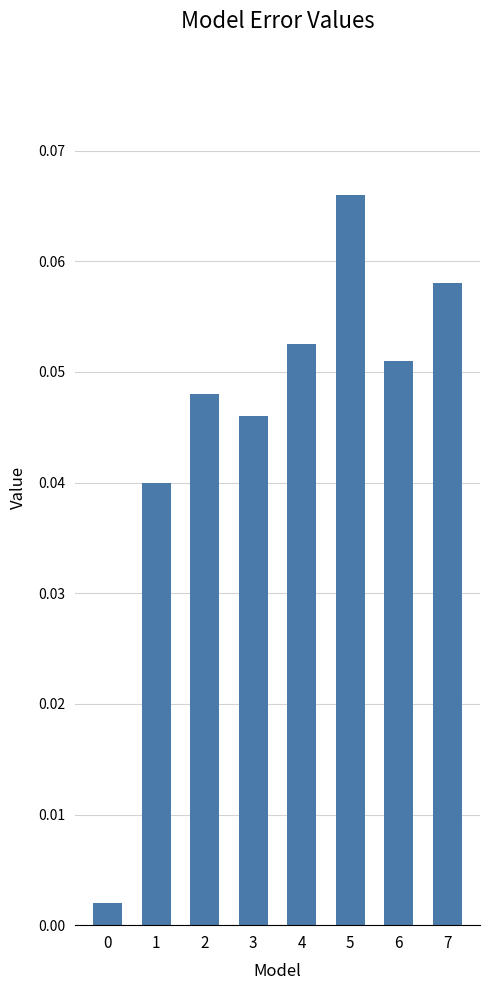

What is the sum of all values?

0.4